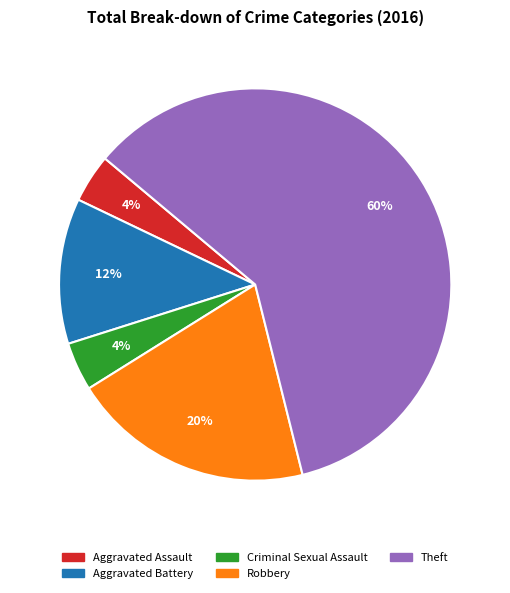

What is the largest slice in the pie chart?

Theft